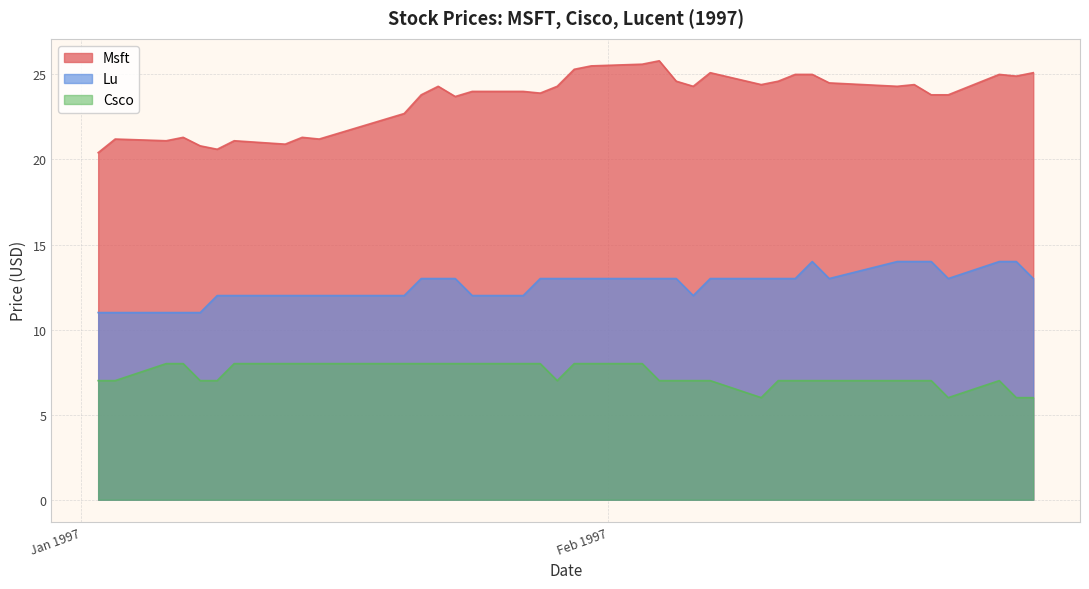

What is the difference between the maximum and minimum values in the Lu series?

3.0